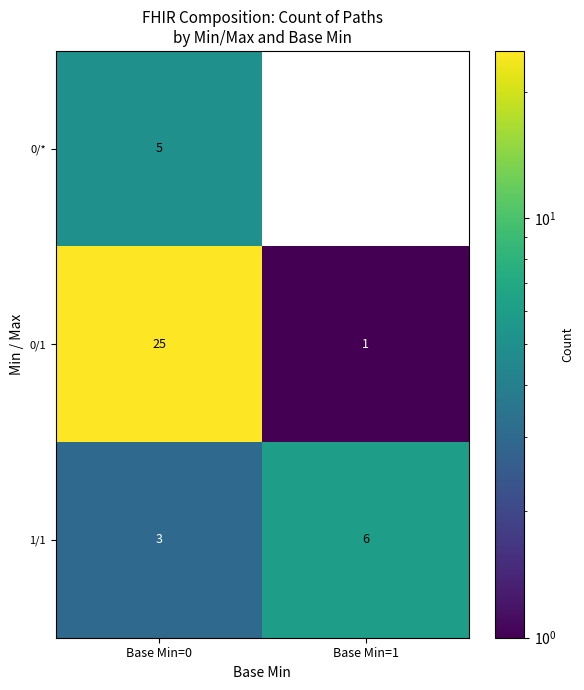

At which label is 1/1 closest to 4?

Base Min=0